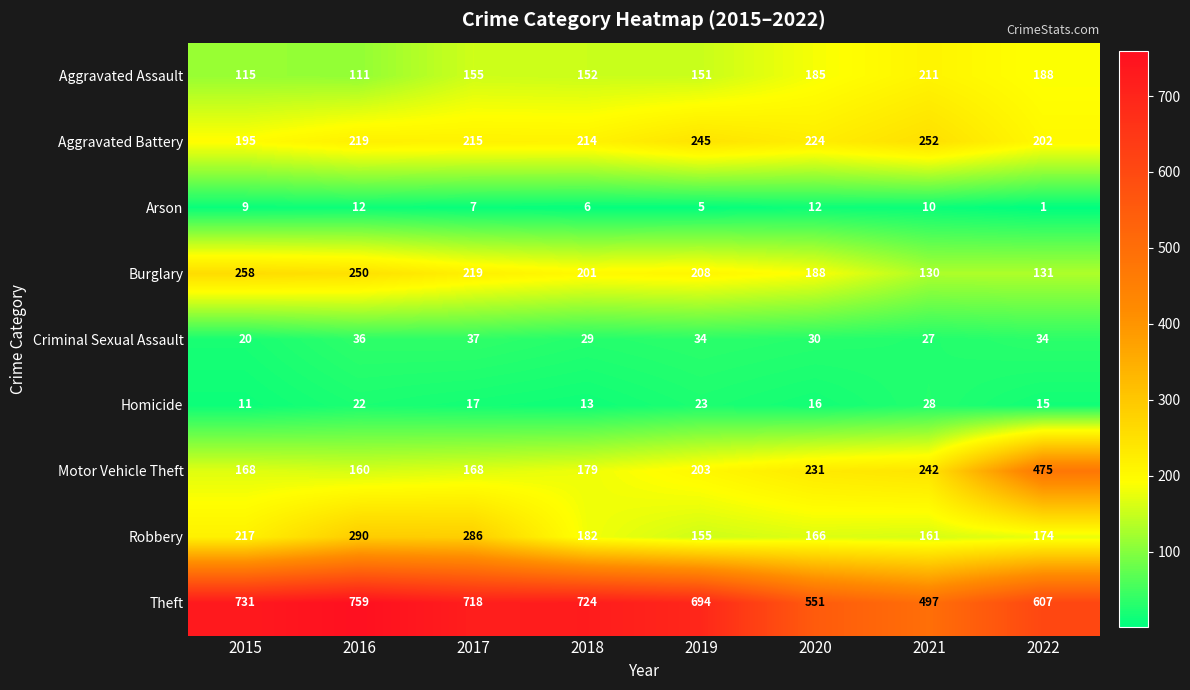

Rank the series at 2016 from lowest to highest value.

Arson, Homicide, Criminal Sexual Assault, Aggravated Assault, Motor Vehicle Theft, Aggravated Battery, Burglary, Robbery, Theft